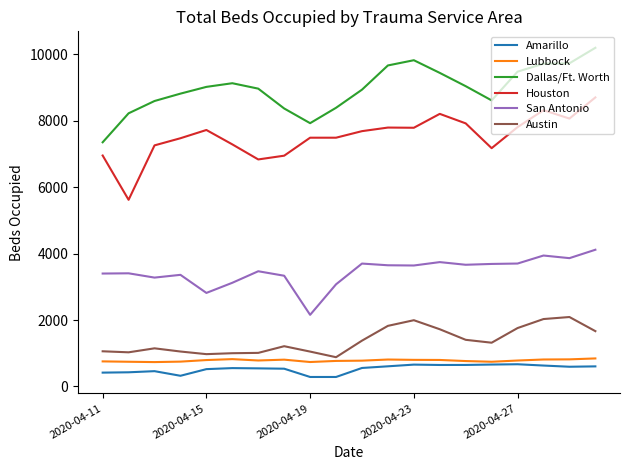

Which series has the largest total across all categories?

Dallas/Ft. Worth